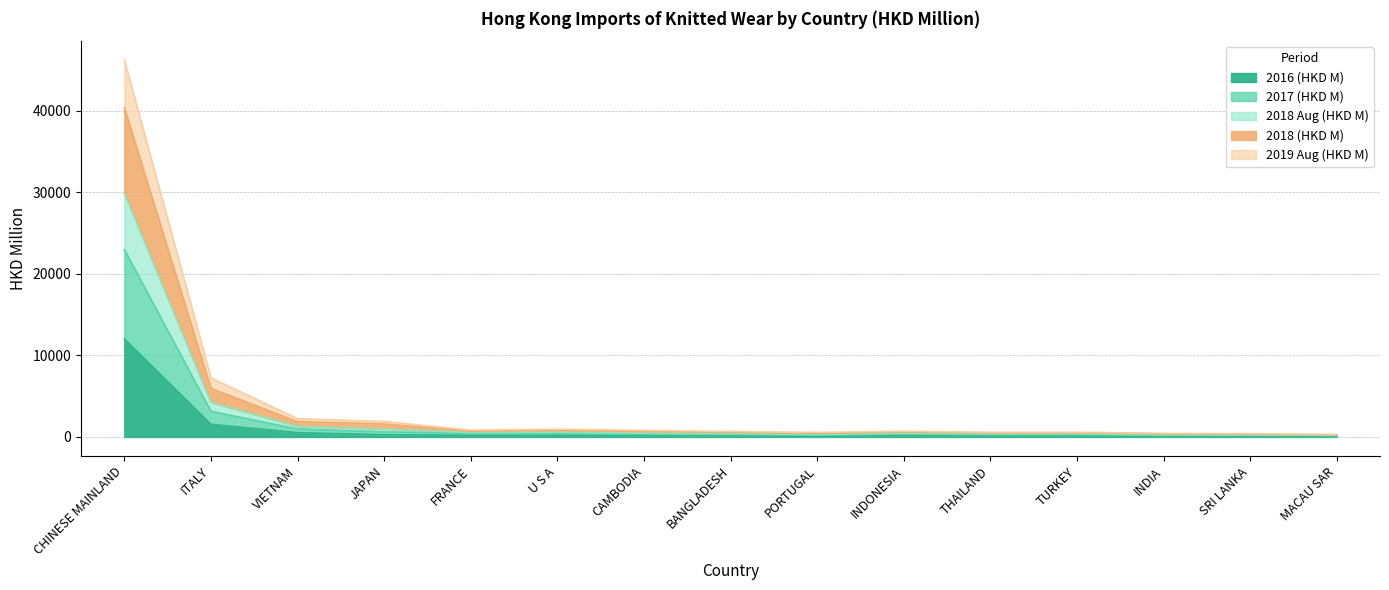

What is the spread (max minus min) of values at INDIA?

358.8